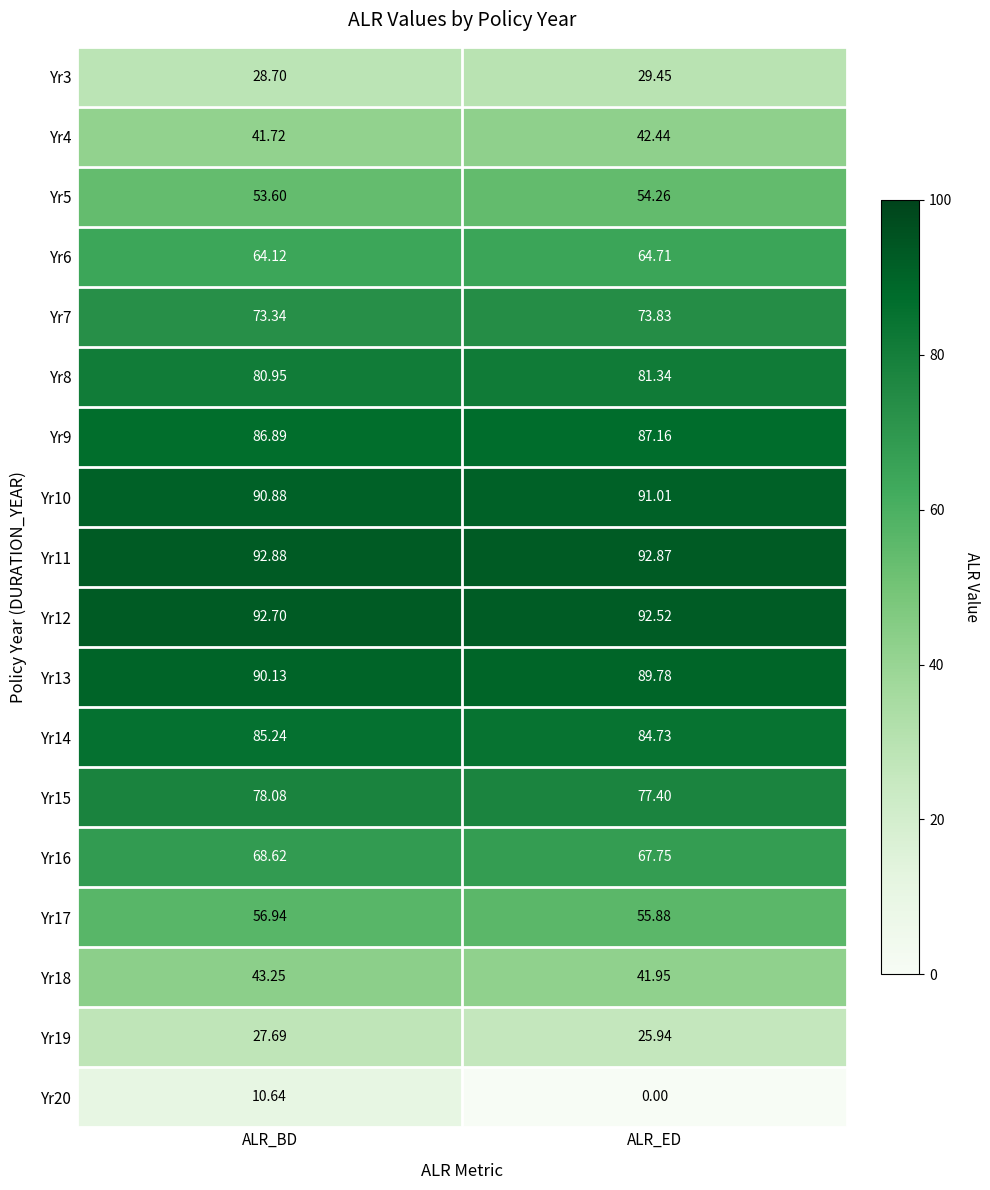

Which series has the largest total across all categories?

Yr11